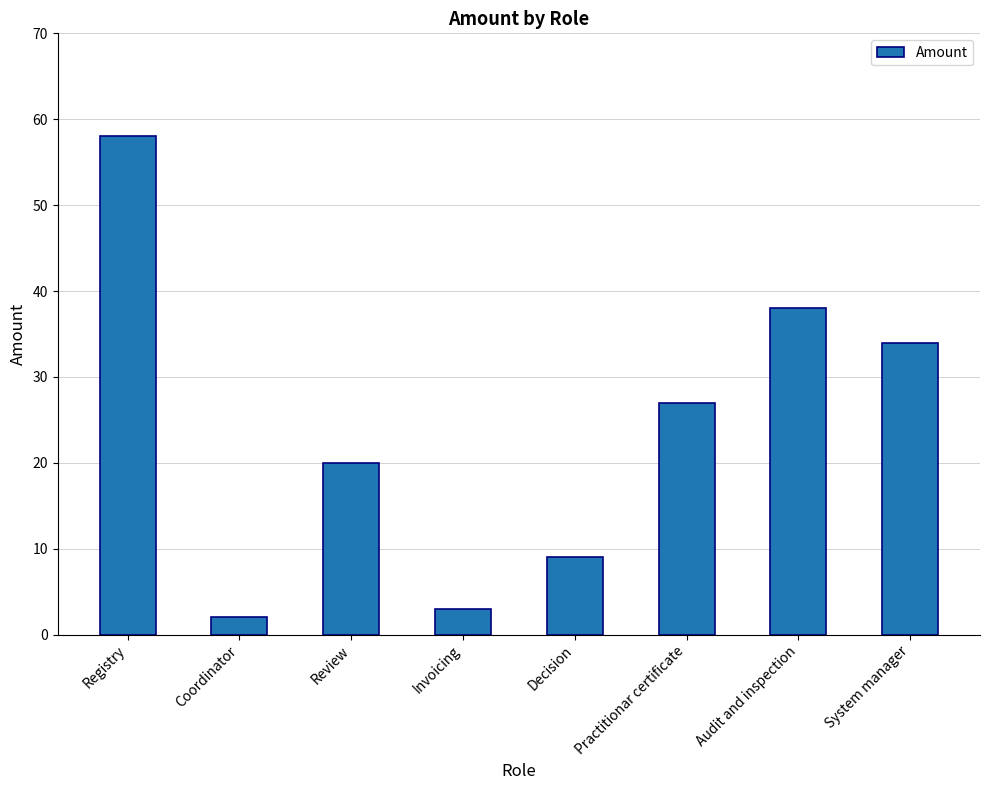

Count the number of categories in the chart.

8